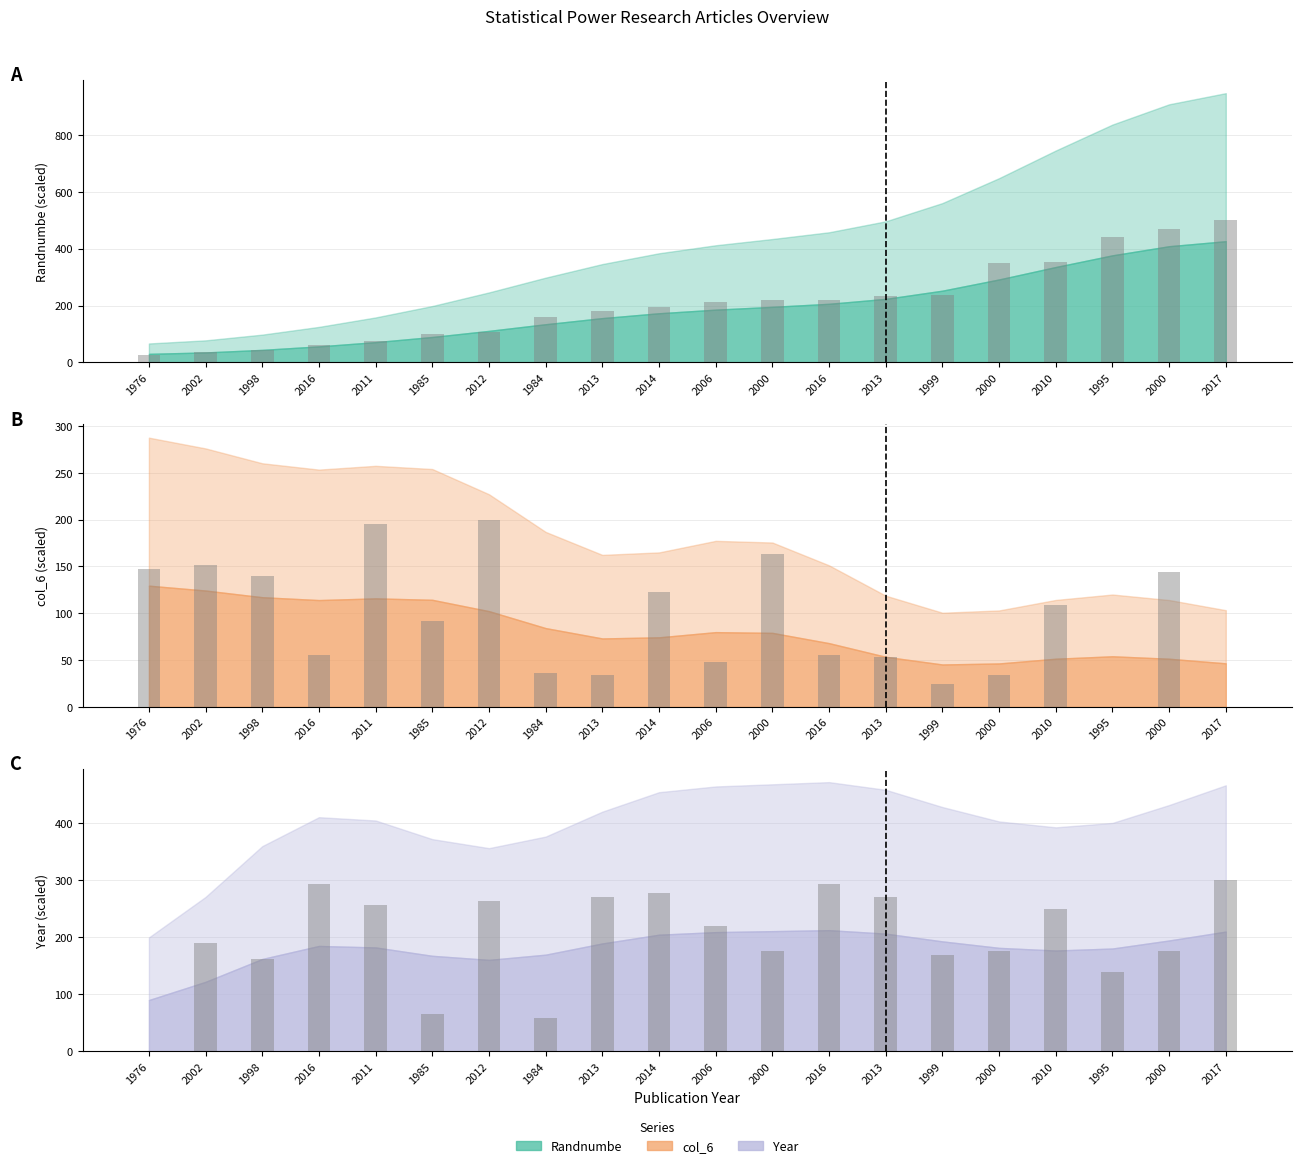

How many values in the Year bars series exceed 219?

10